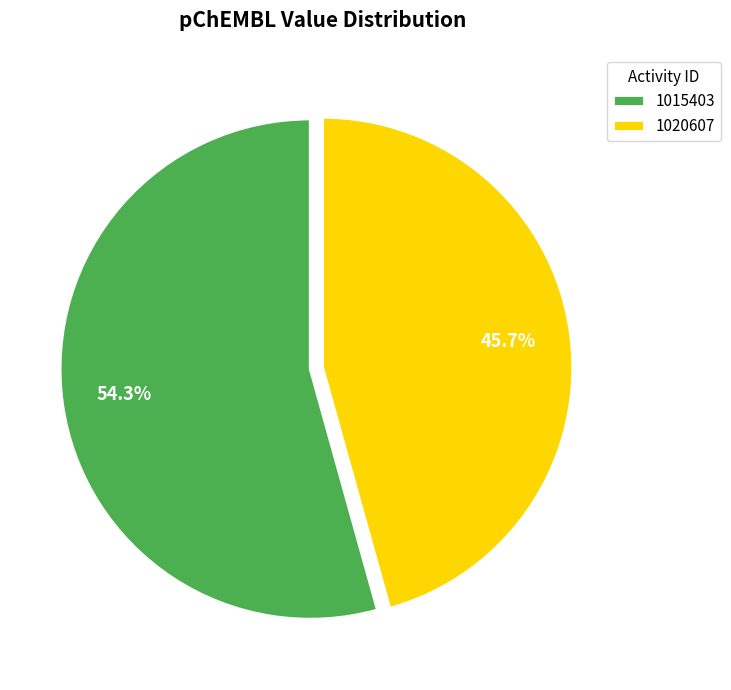

True or false: 1020607 accounts for 46% of the total.

True